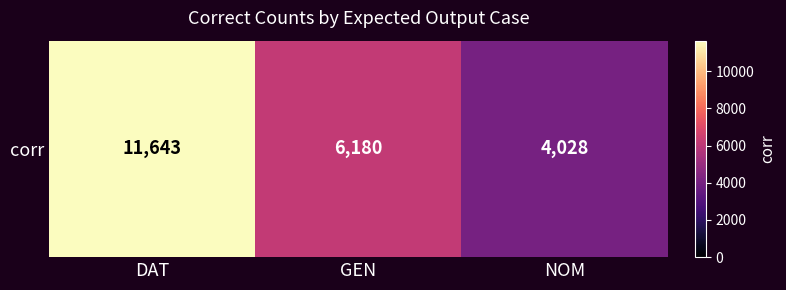

List the labels in order of value, smallest first.

NOM, GEN, DAT